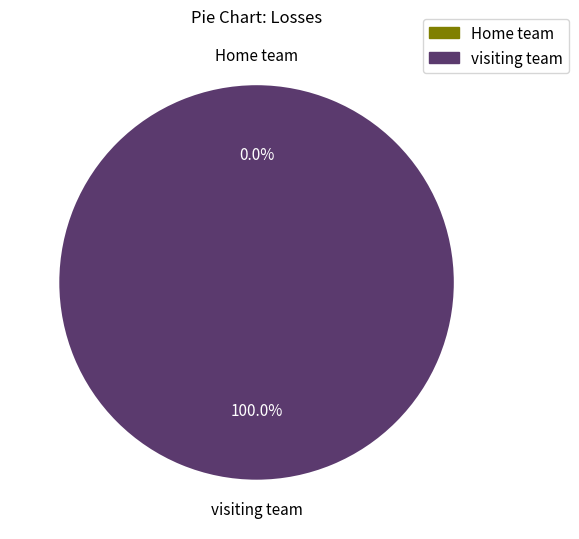

What is the change in value from Home team  to visiting team?

+2